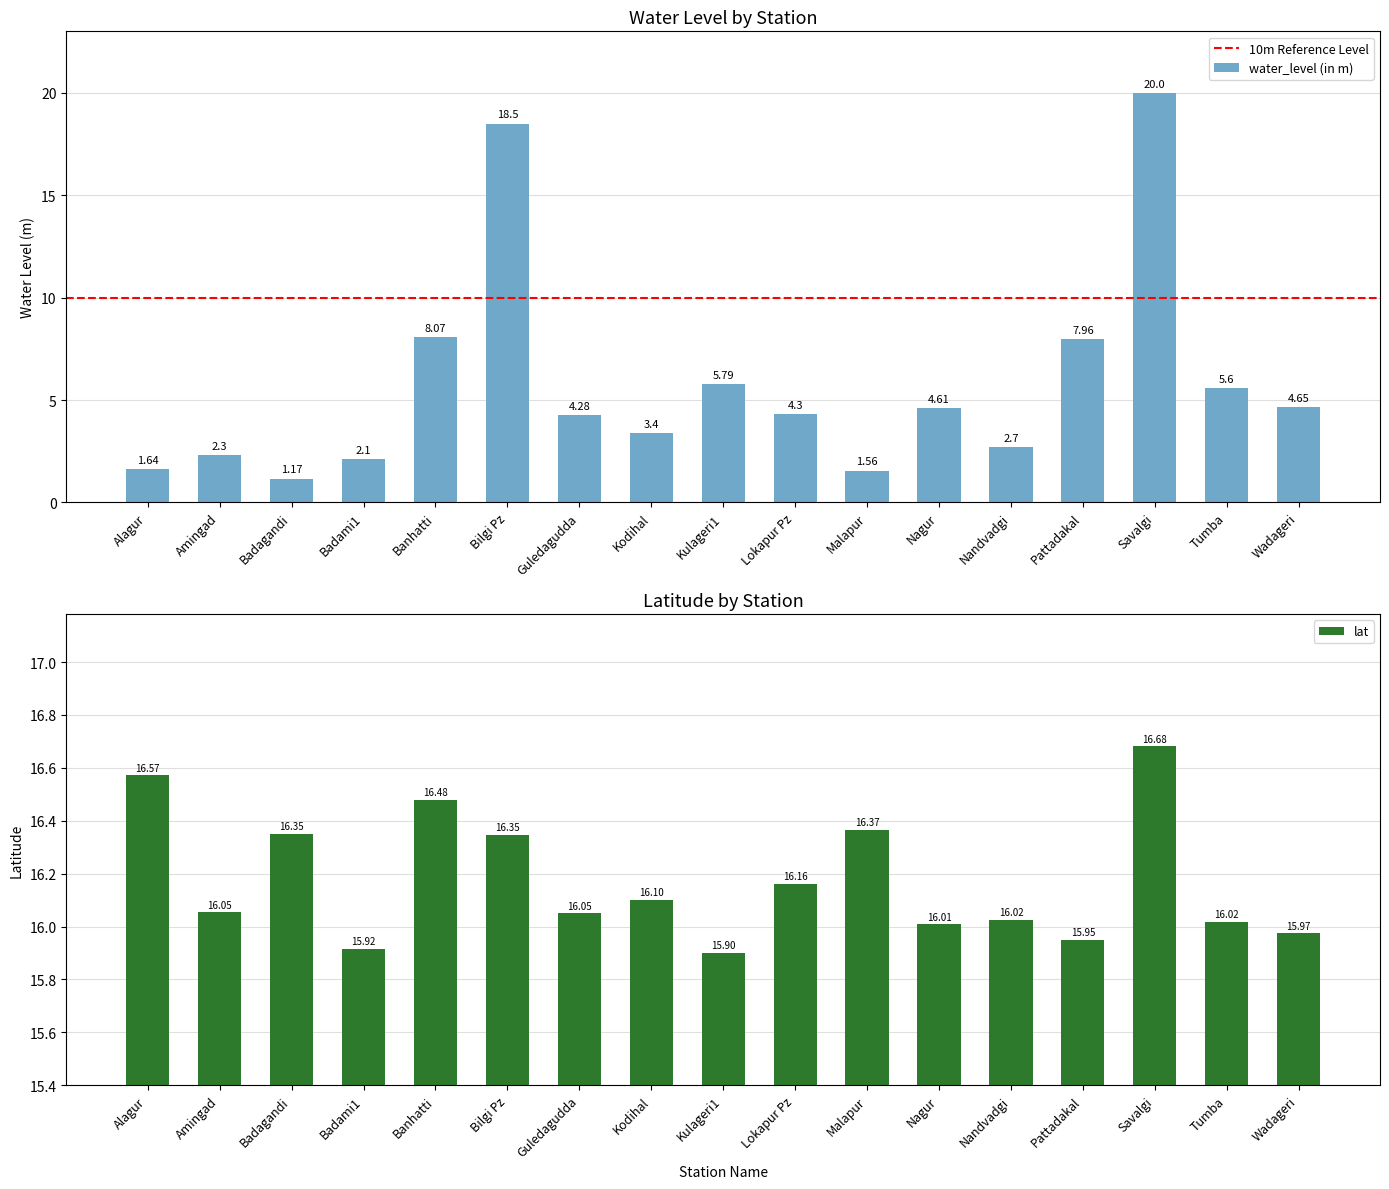

Reading right to left, extract all data points from this chart.

water_level (in m): Wadageri=4.7	Tumba=5.6	Savalgi=20.0	Pattadakal=8.0	Nandvadgi=2.7	Nagur=4.6	Malapur=1.6	Lokapur Pz=4.3	Kulageri1=5.8	Kodihal=3.4	Guledagudda=4.3	Bilgi Pz=18.5	Banhatti=8.1	Badami1=2.1	Badagandi=1.2	Amingad=2.3	Alagur=1.6
lat: Wadageri=16.0	Tumba=16.0	Savalgi=16.7	Pattadakal=15.9	Nandvadgi=16.0	Nagur=16.0	Malapur=16.4	Lokapur Pz=16.2	Kulageri1=15.9	Kodihal=16.1	Guledagudda=16.1	Bilgi Pz=16.3	Banhatti=16.5	Badami1=15.9	Badagandi=16.4	Amingad=16.1	Alagur=16.6